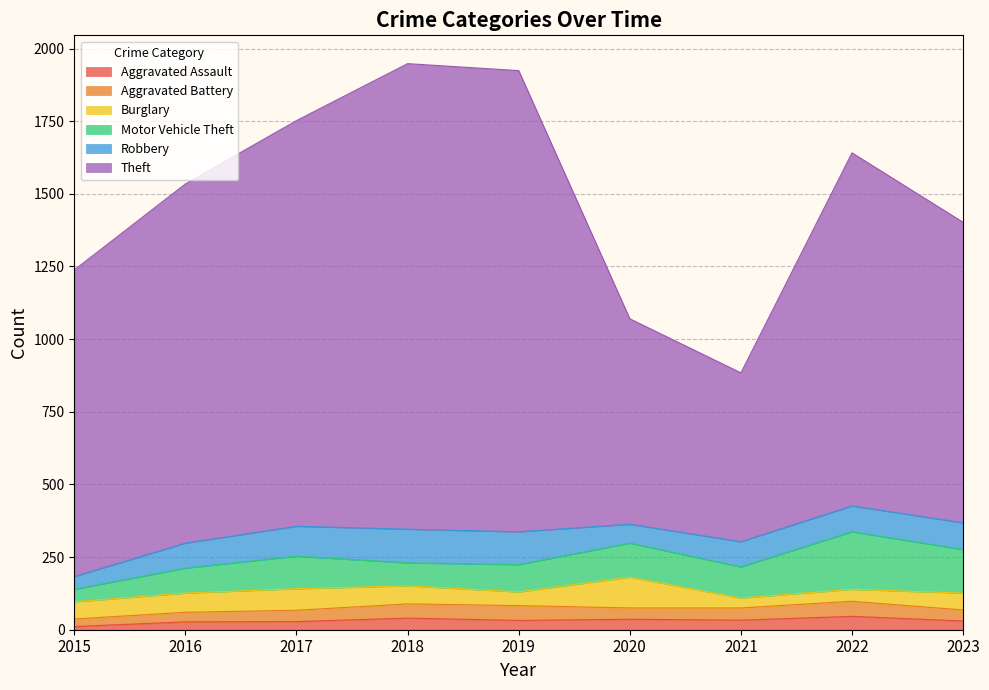

At which label is Aggravated Battery closest to 39?

2017